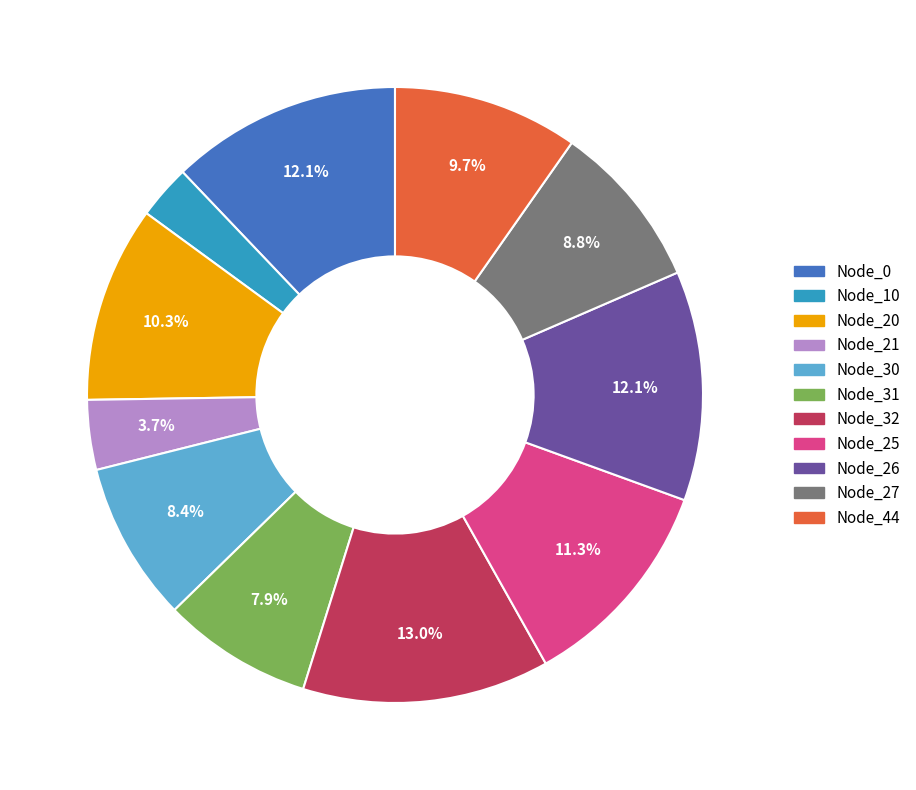

Is there any slice that represents more than half of the pie?

No